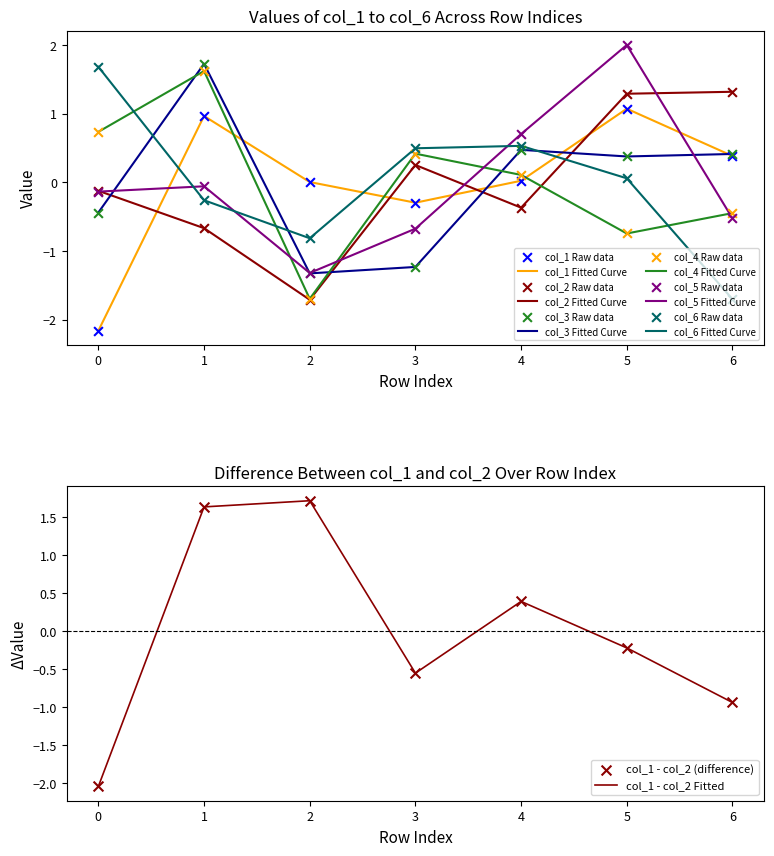

Which series reaches the maximum Y coordinate?

col_5